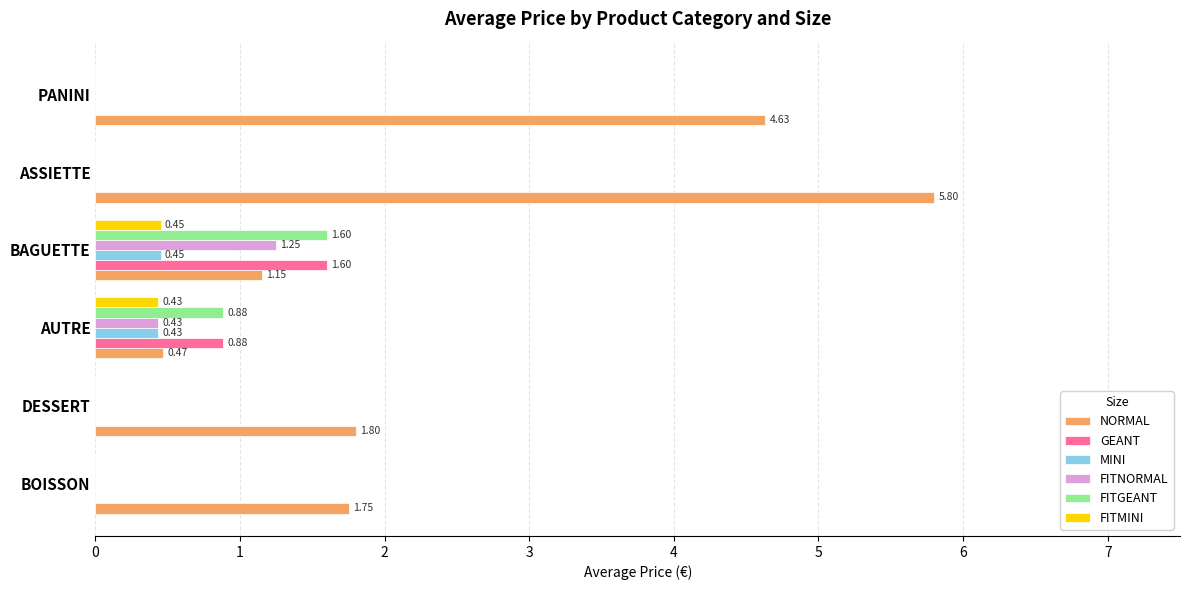

Which series has the largest total across all categories?

NORMAL